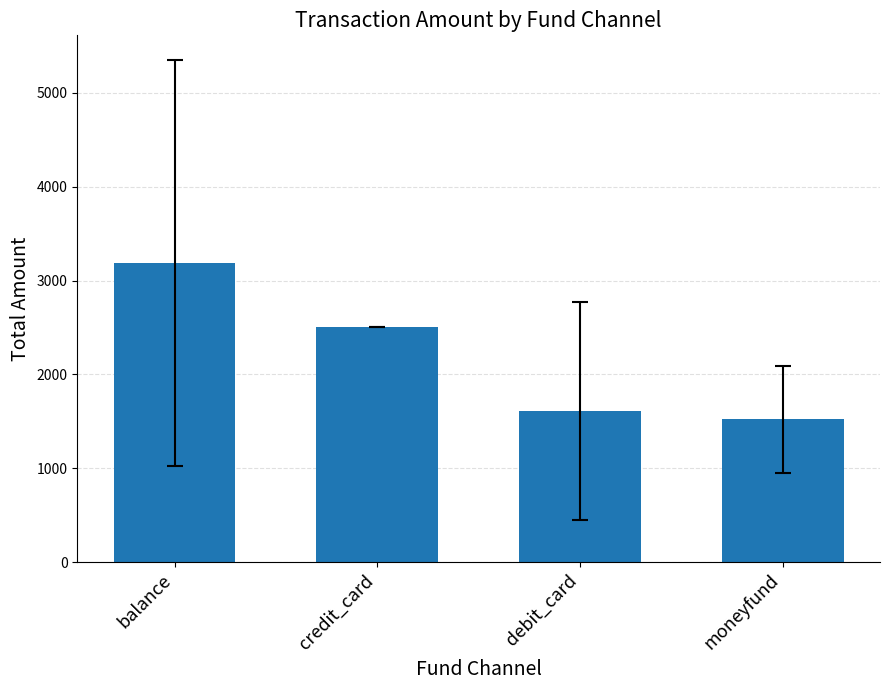

Reading left to right, list all the values displayed in this chart.

3185.7	2500.0	1613.3	1524.0